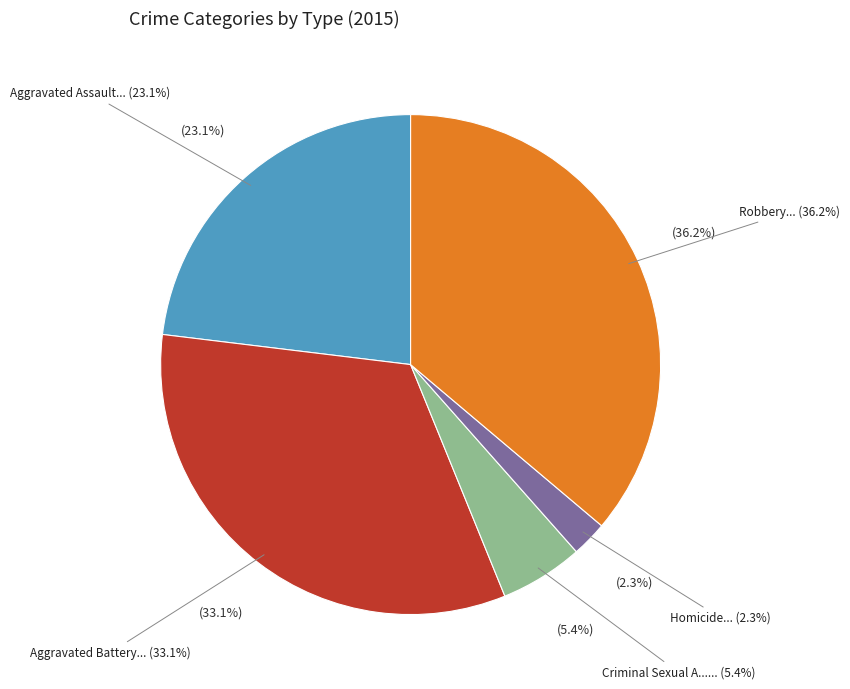

Is there any slice that represents more than half of the pie?

No